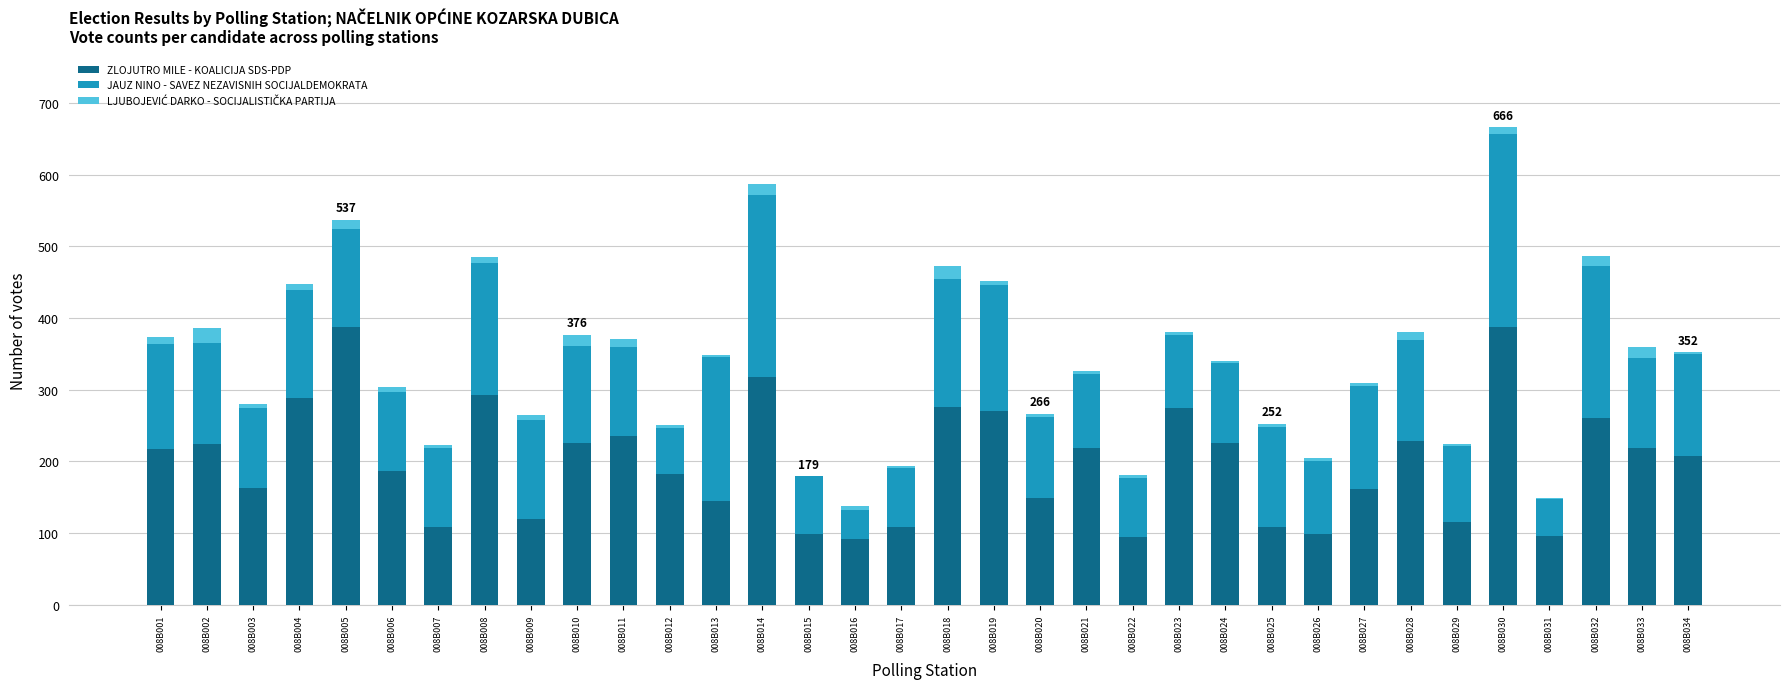

Are the bars horizontal?

No